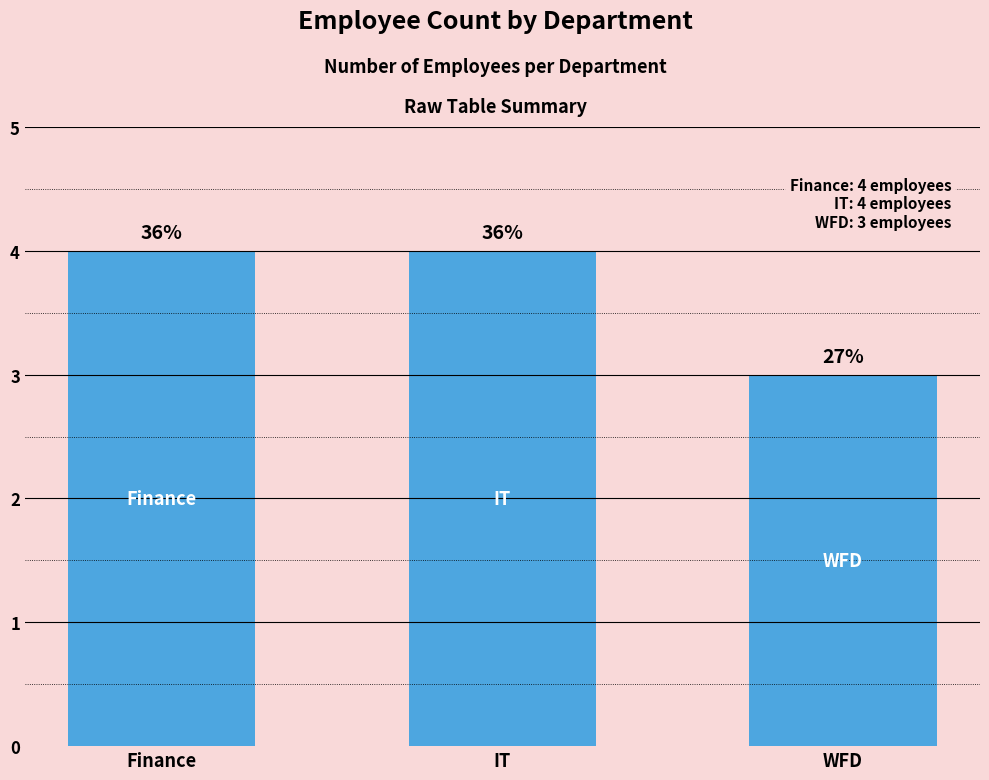

How many bars are there in total?

3